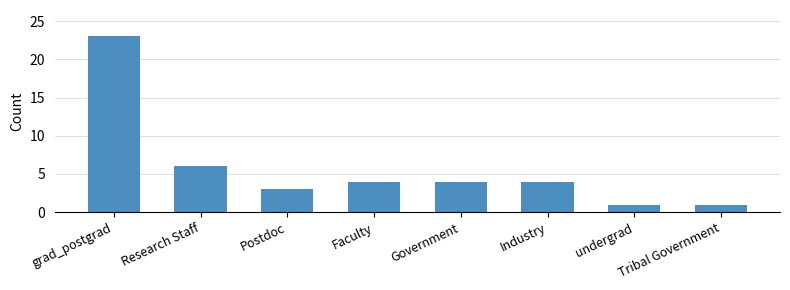

What is the label of the 5th bar from the right?

Faculty